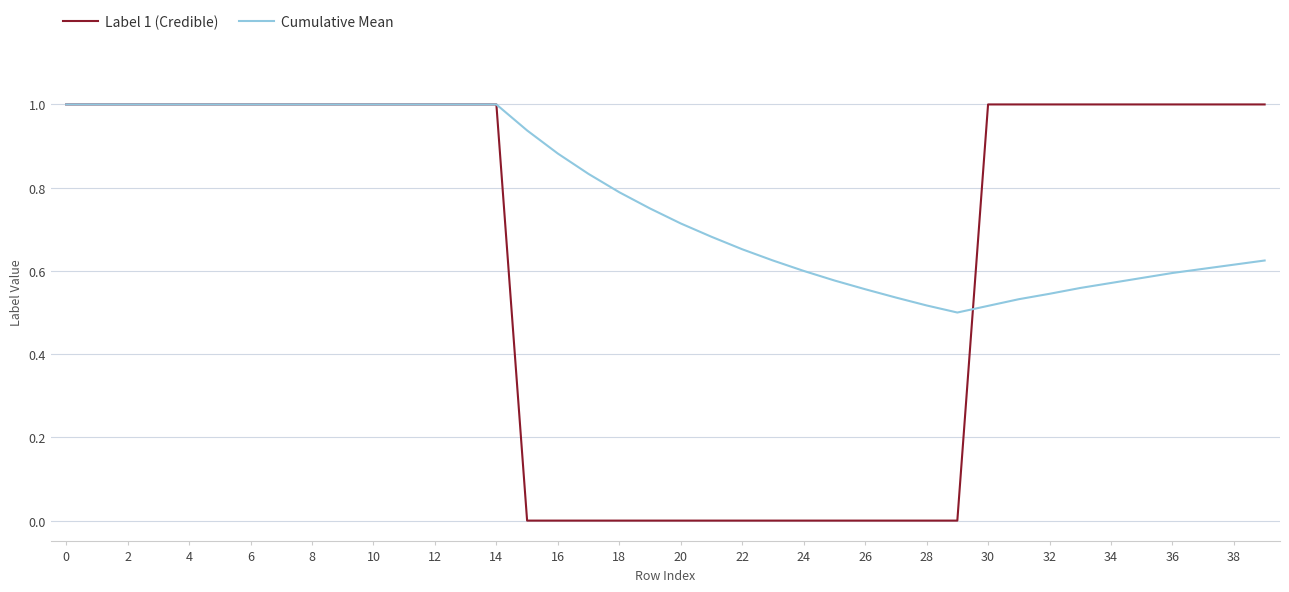

Rank the series by their average value, from lowest to highest.

Label 1 (Credible), Cumulative Mean